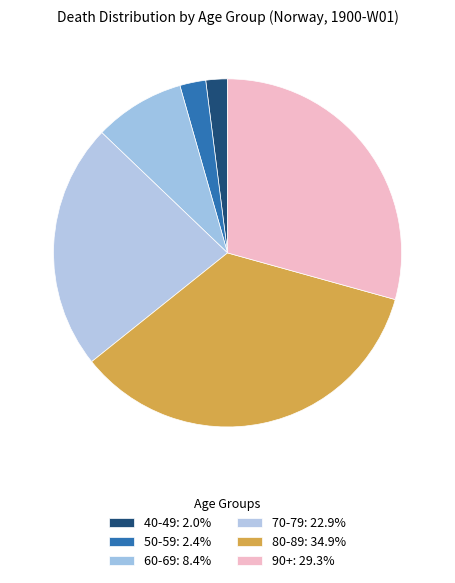

What percentage is the 70-79 slice, to the nearest percent?

23%